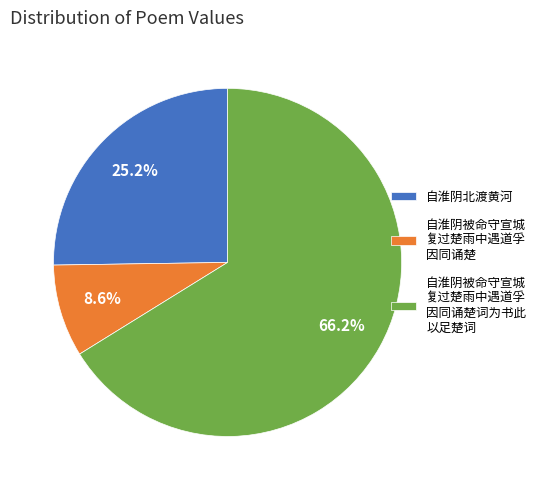

How many segments does this pie chart have?

3